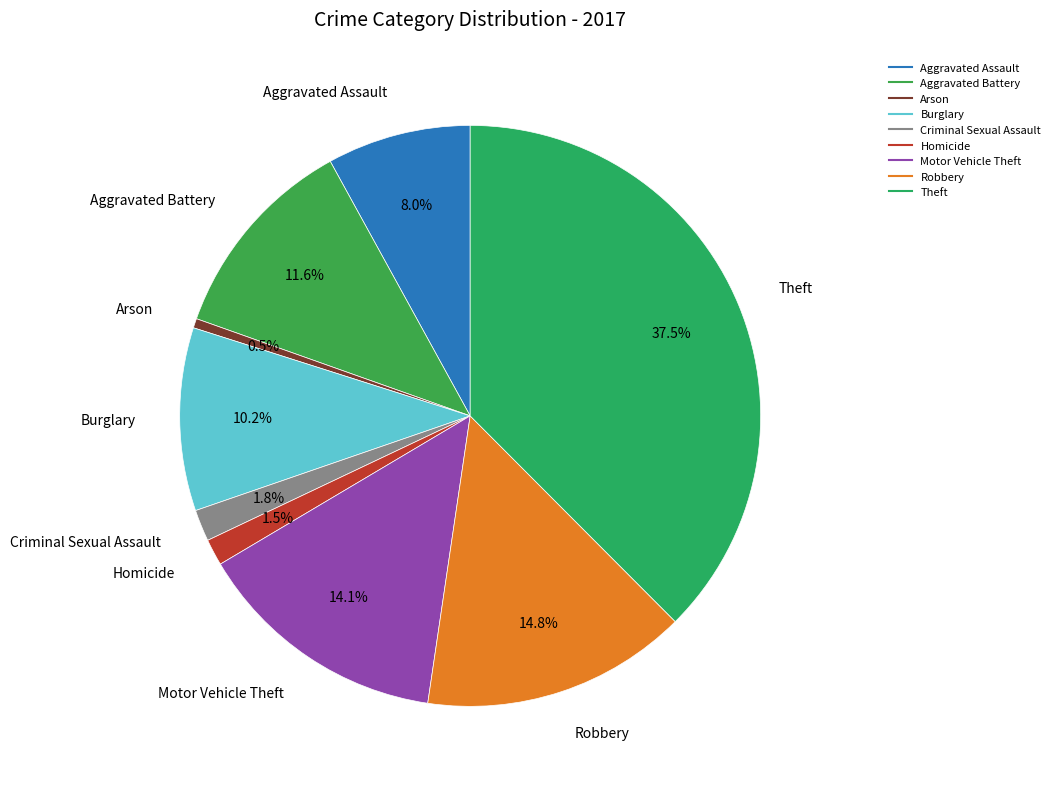

Does Criminal Sexual Assault account for over 50% of the chart?

No